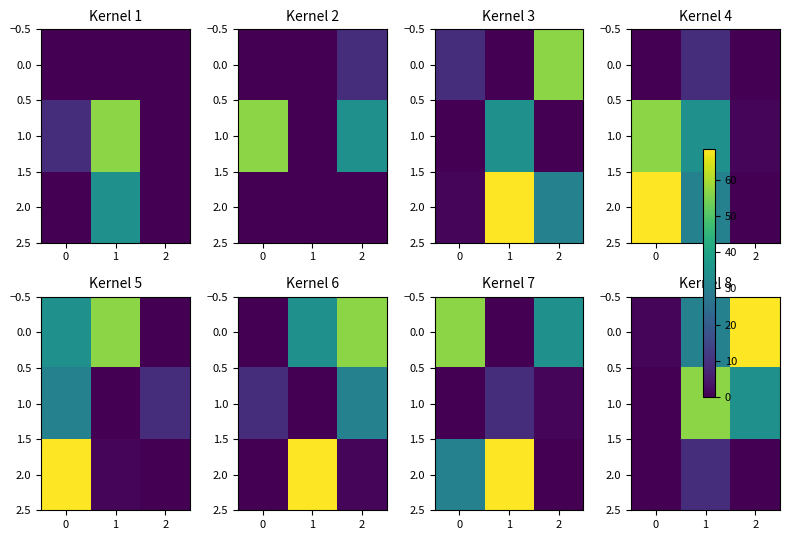

What is the average value of the 1.0 series?

30.4